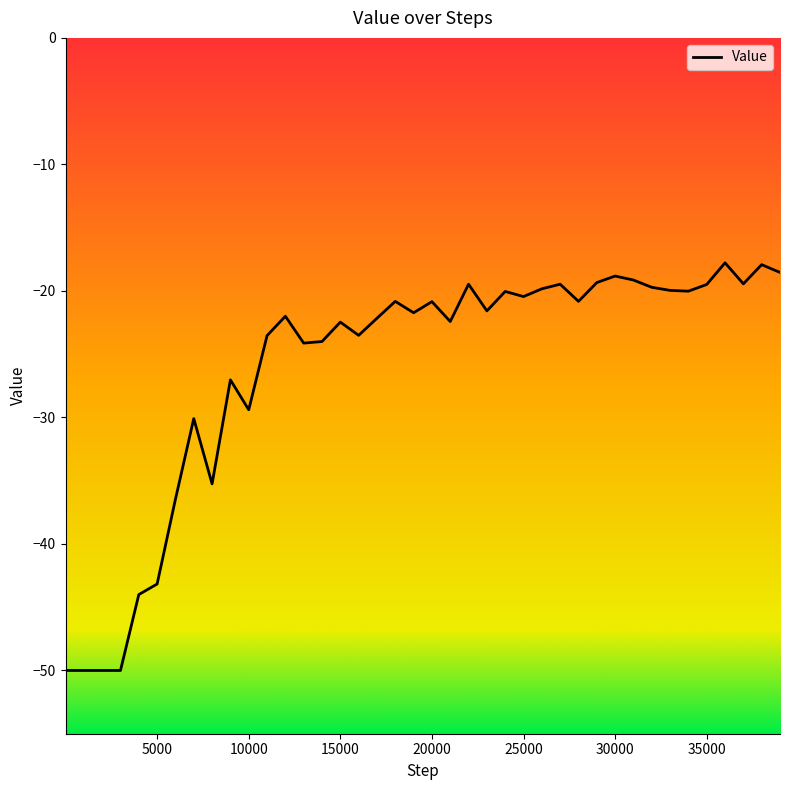

How many points are lower than both their immediate neighbors (excluding endpoints)?

11